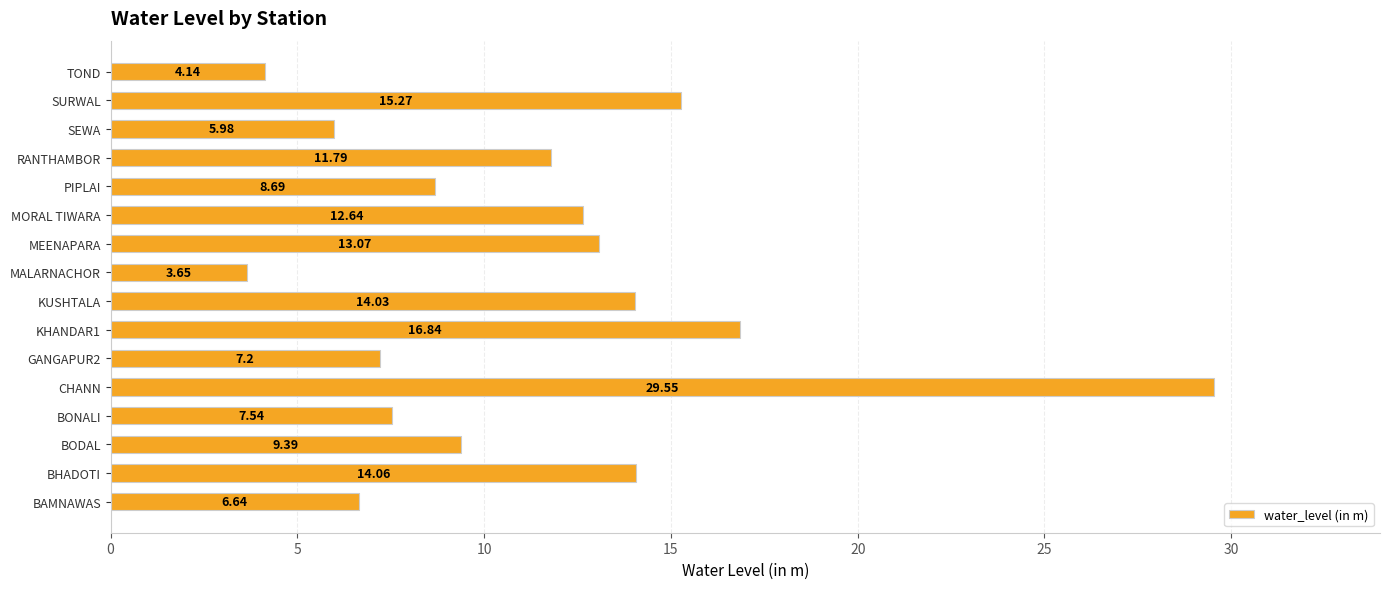

Where is the data nearest to the value 16?

SURWAL